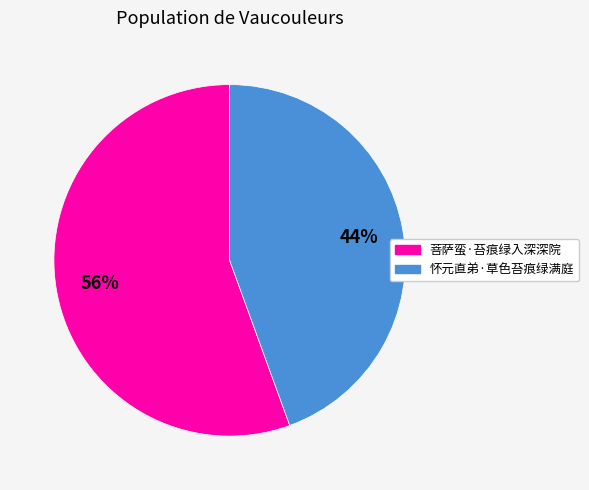

True or false: 菩萨蛮·苔痕绿入深深院 accounts for 66% of the total.

False